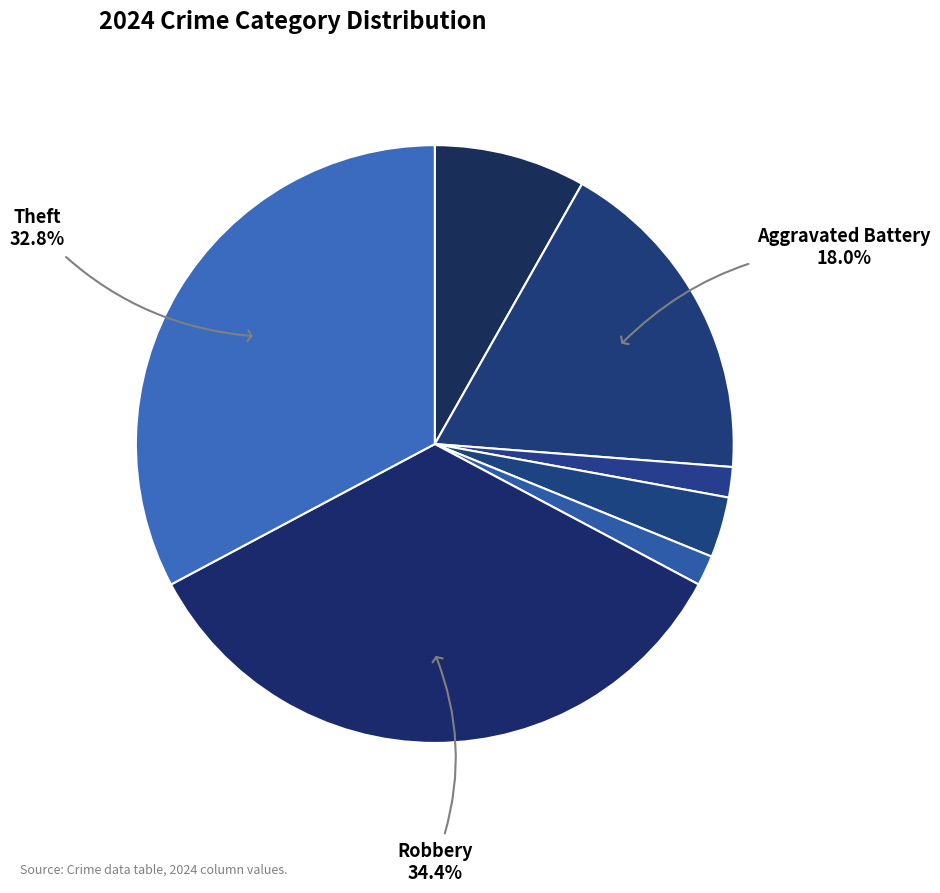

Does any single category account for the majority?

No